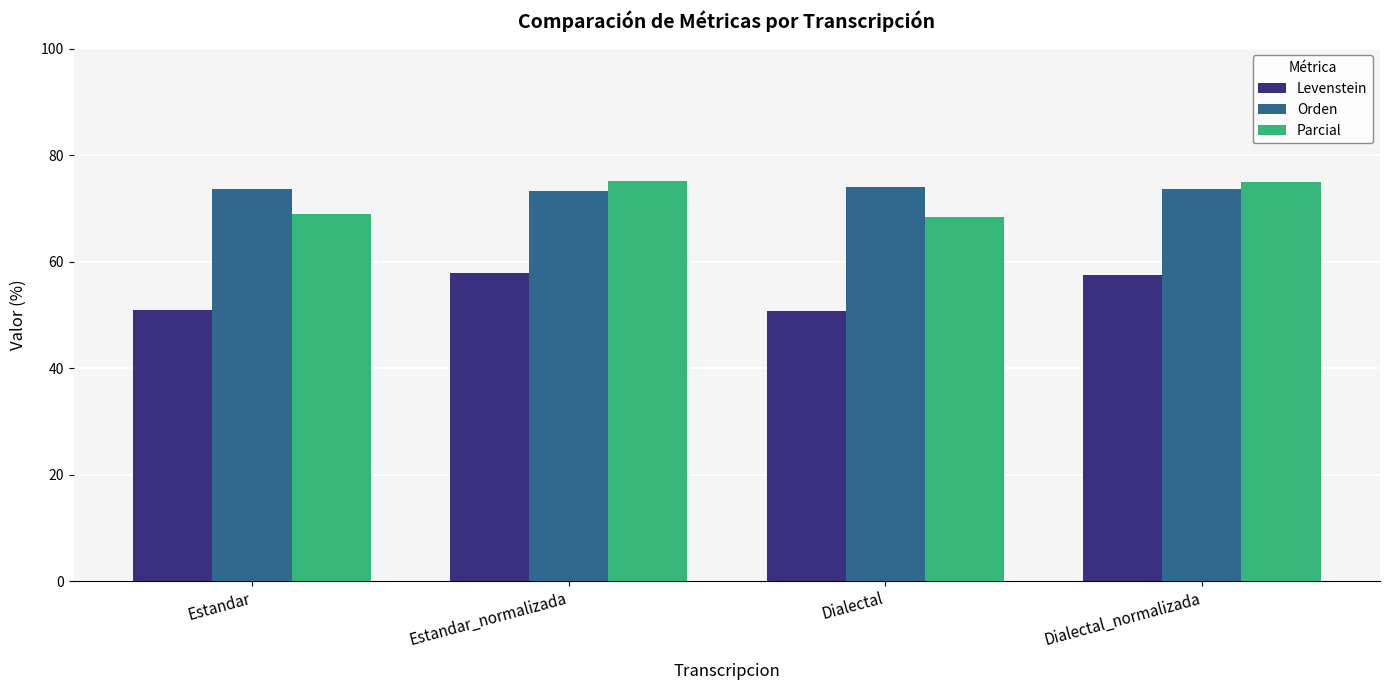

How many data points in Parcial are less than 74?

2